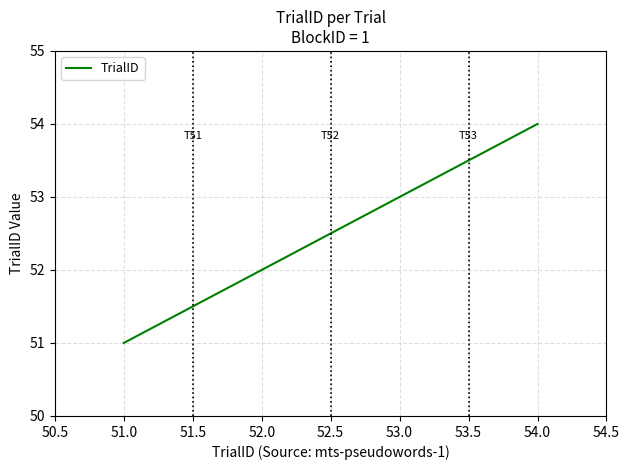

Where is the data nearest to the value 52?

52.0